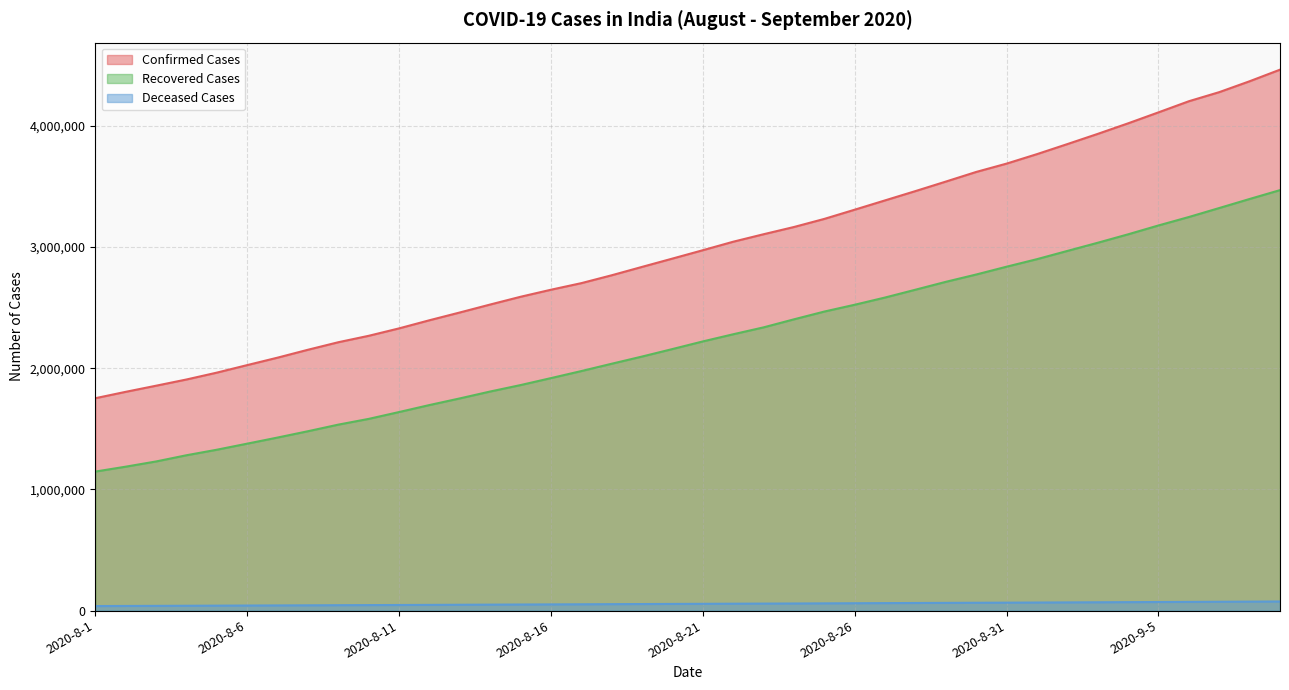

True or false: Recovered Cases and Confirmed Cases cross at least once.

False